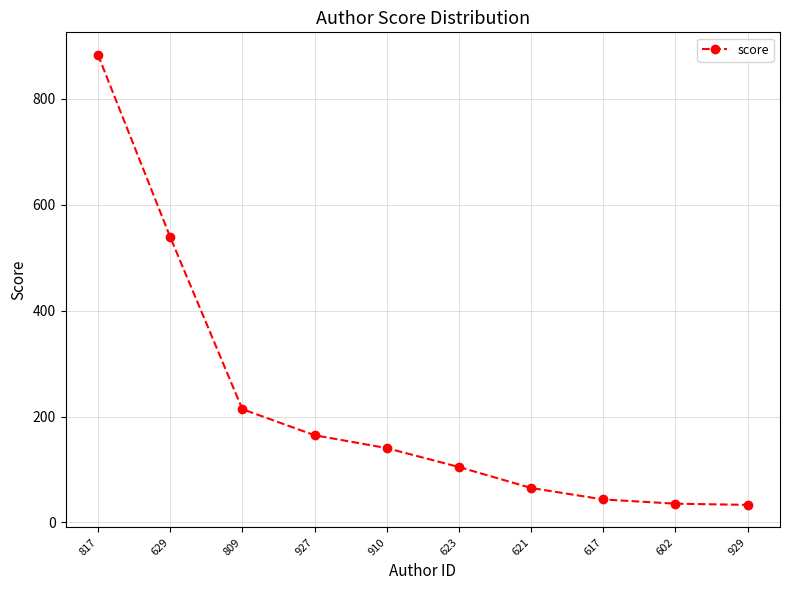

Where is the data nearest to the value 458?

629